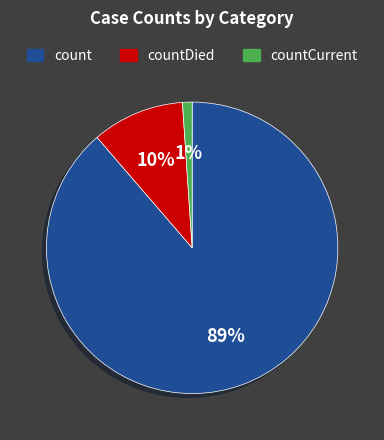

To the nearest percent, what is the difference between the countDied and countCurrent slice percentages?

9%